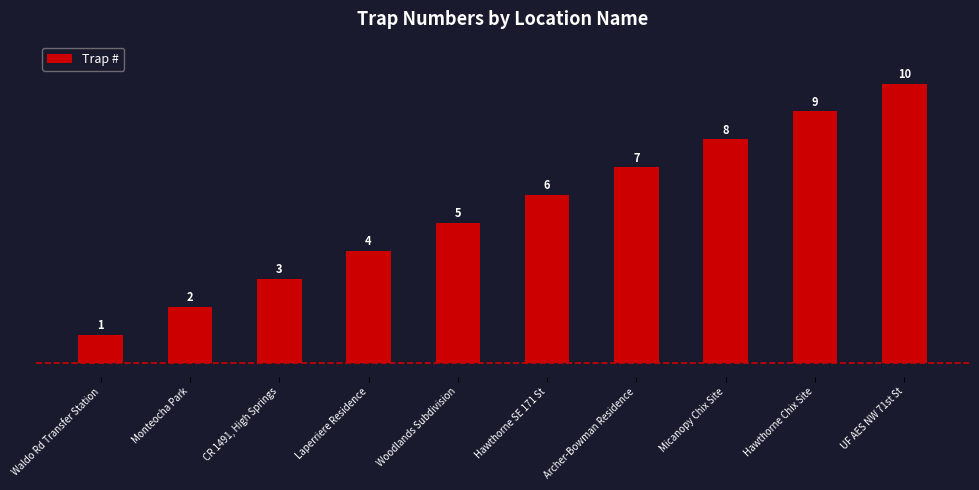

The chart shows a value of 10 at UF AES NW 71st St. True or false?

True